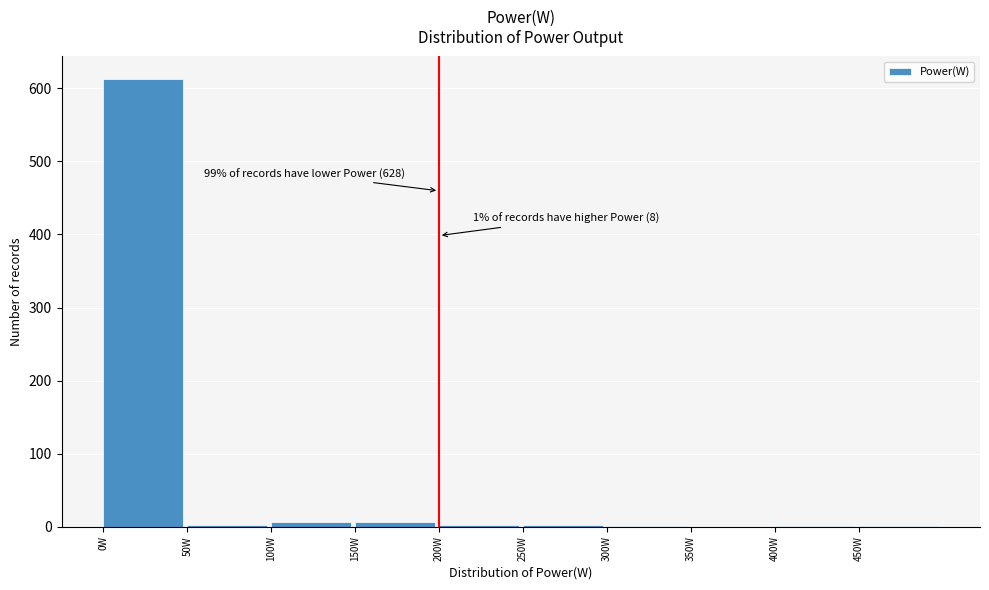

Which range on the x-axis has the tallest bar?

0 to 50